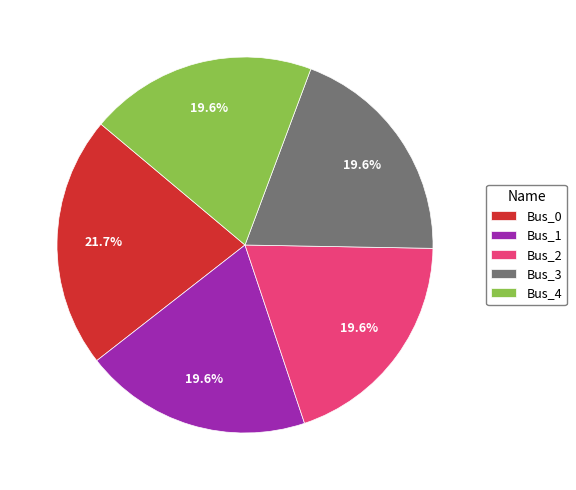

What portion of the pie excludes Bus_1?

80.4%